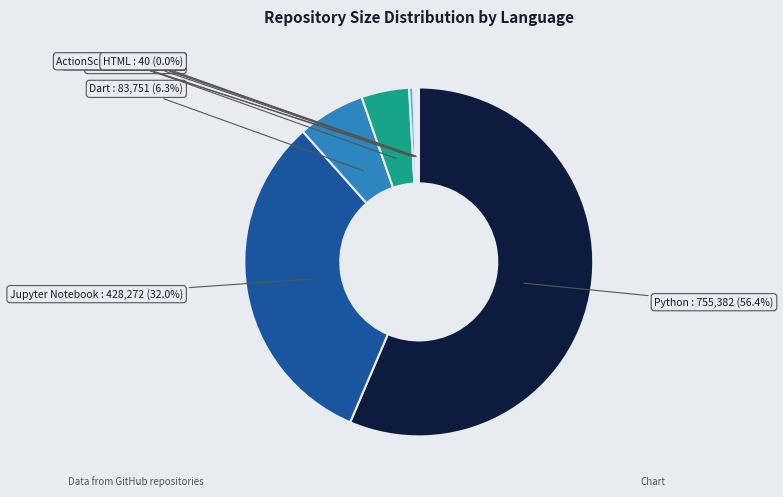

What portion of the pie excludes JavaScript?

99.6%